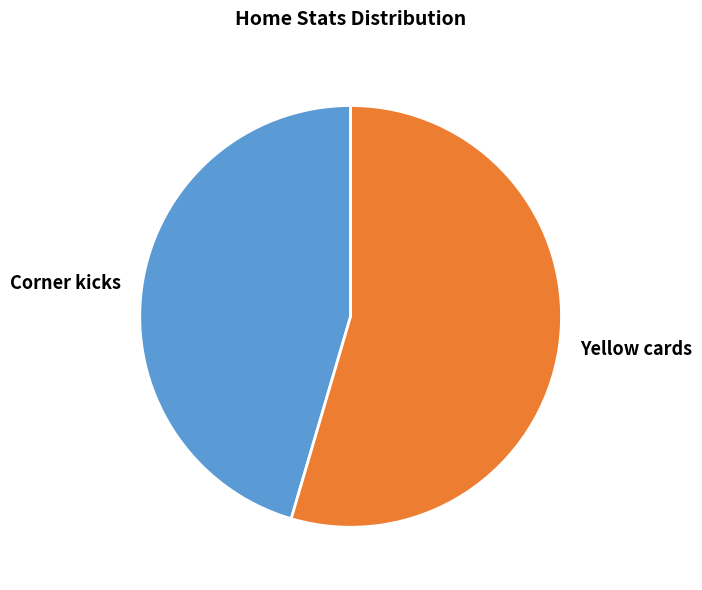

Do Corner kicks and Yellow cards together represent more than half of the pie?

Yes